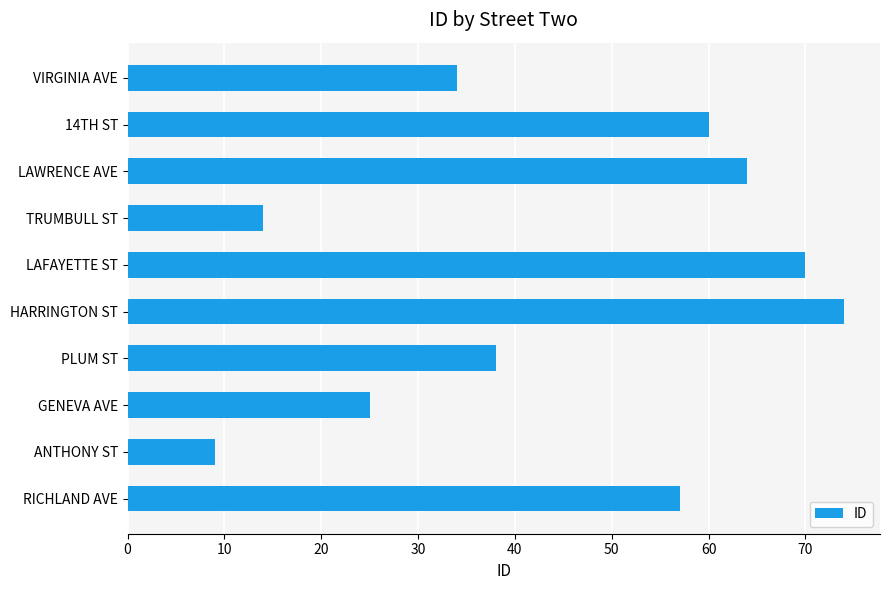

What is the label of the 7th bar from the bottom?

TRUMBULL ST